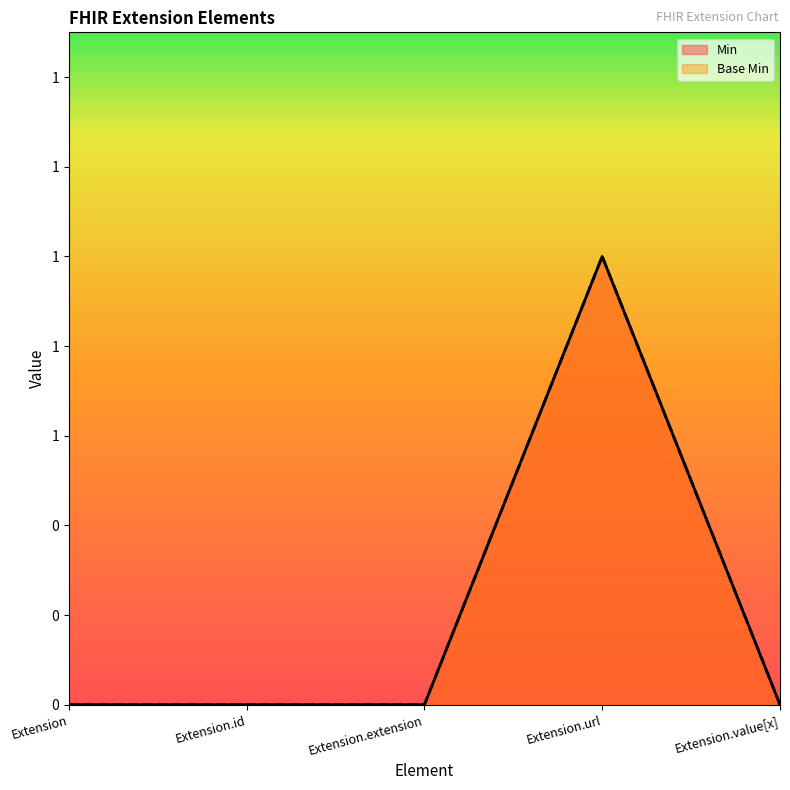

True or false: Min and Base Min intersect in this chart.

False